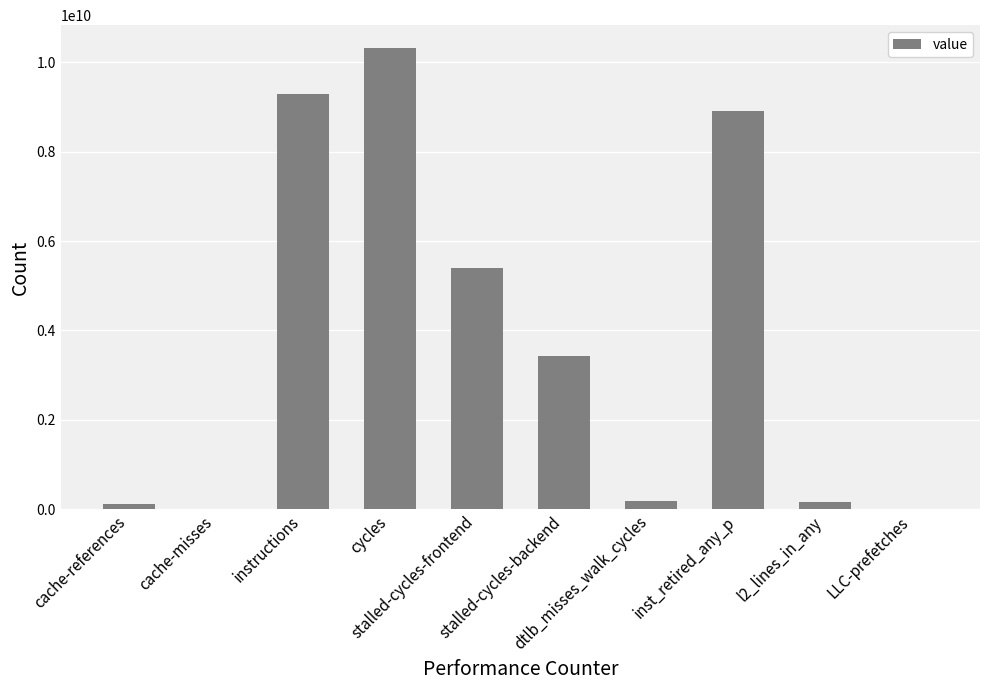

What is the difference between the values at instructions and l2_lines_in_any?

9140722449